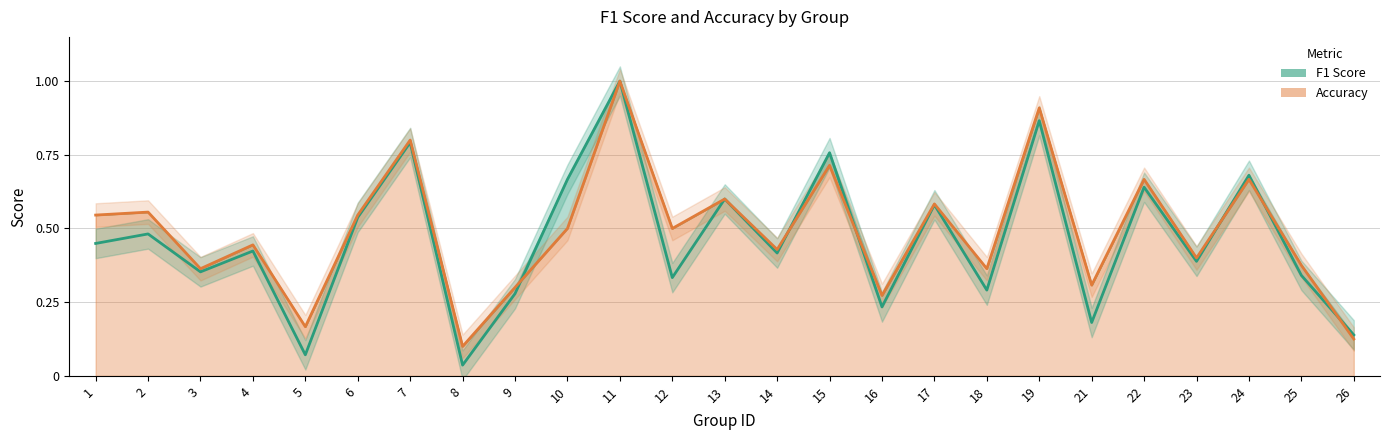

What is the greatest value displayed?

1.0